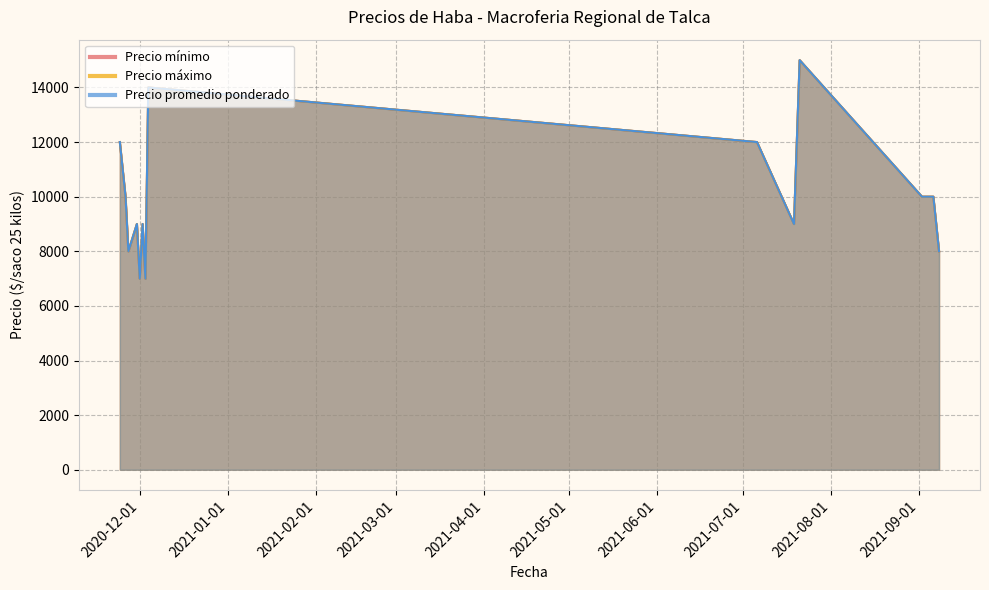

How many interior local peaks does the Precio máximo series have?

4